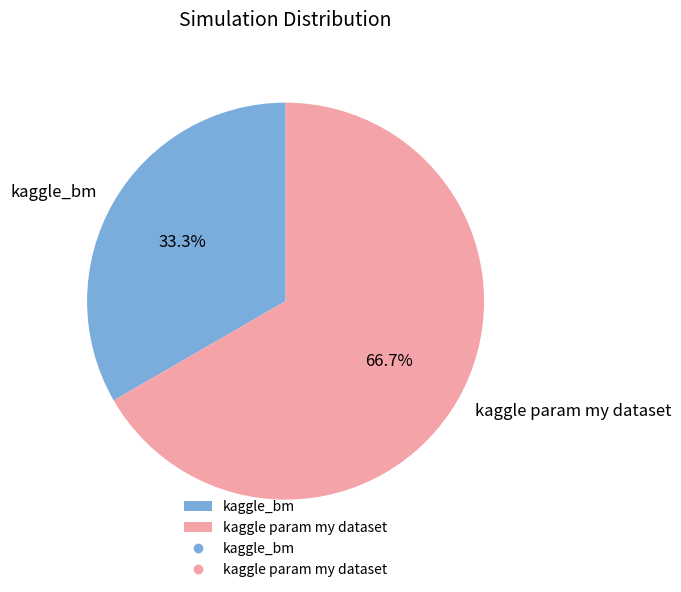

Which slice is the largest?

kaggle param my dataset